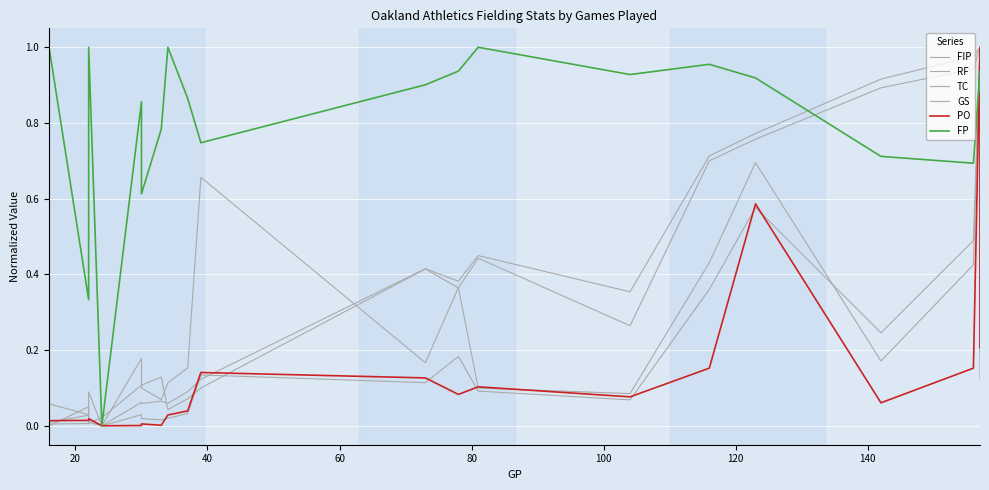

What is the difference between the maximum and minimum values in the PO series?

1.0